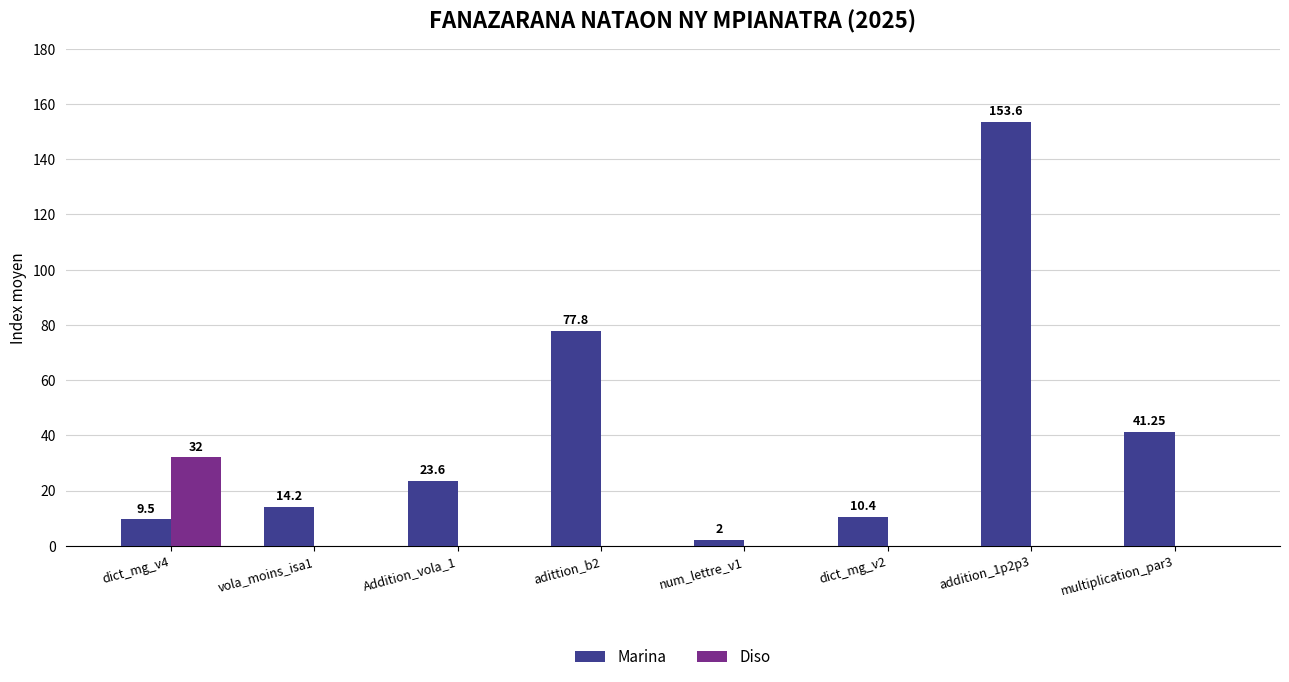

How many groups of bars are there?

8